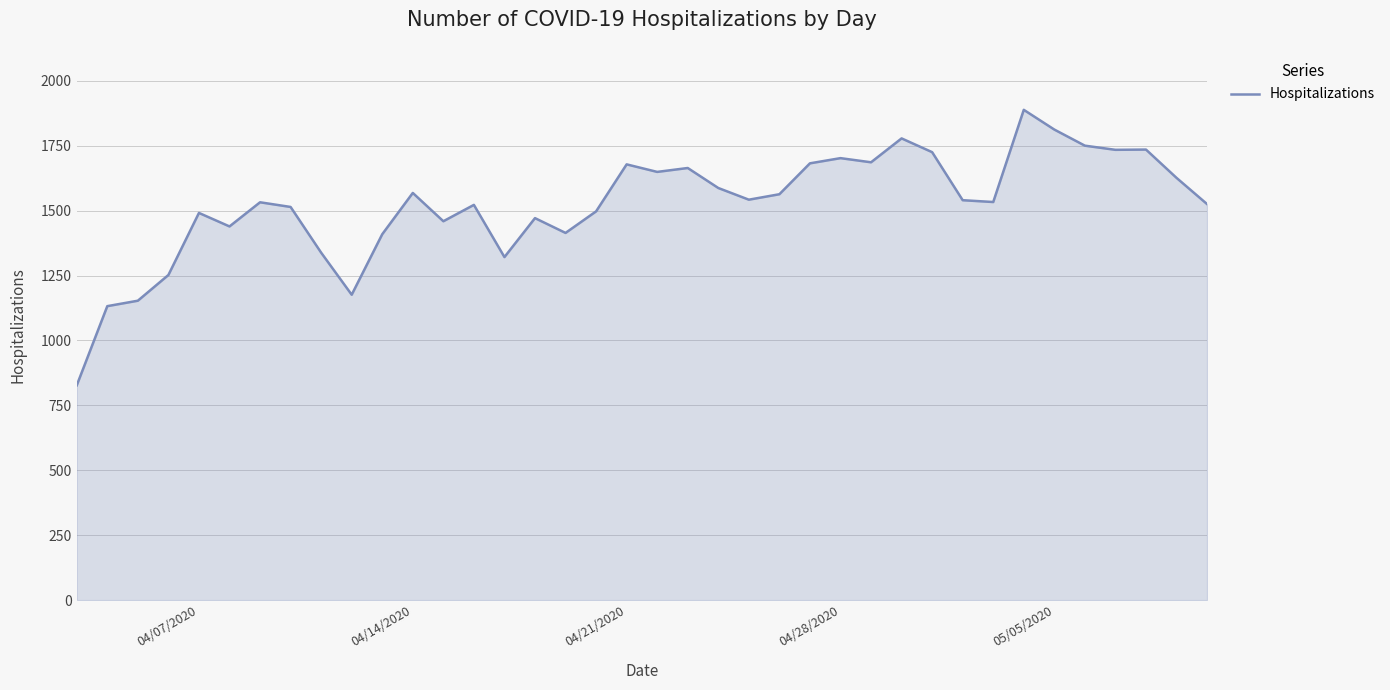

What is the maximum value shown in the chart?

1888